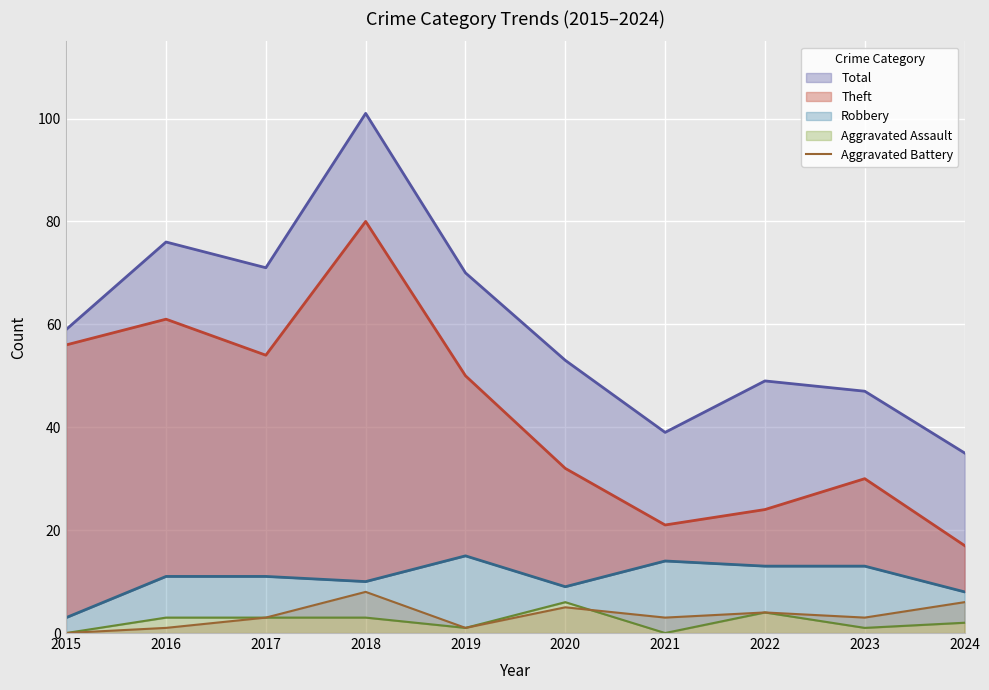

Count the values in the range 1 to 5.

7